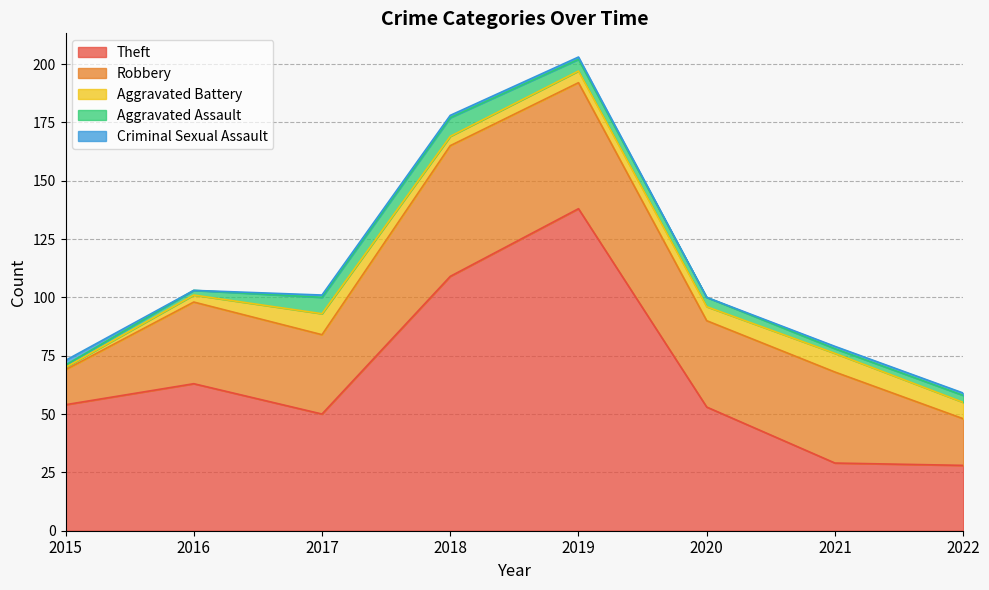

True or false: Robbery has more than 0 interior local peaks.

True